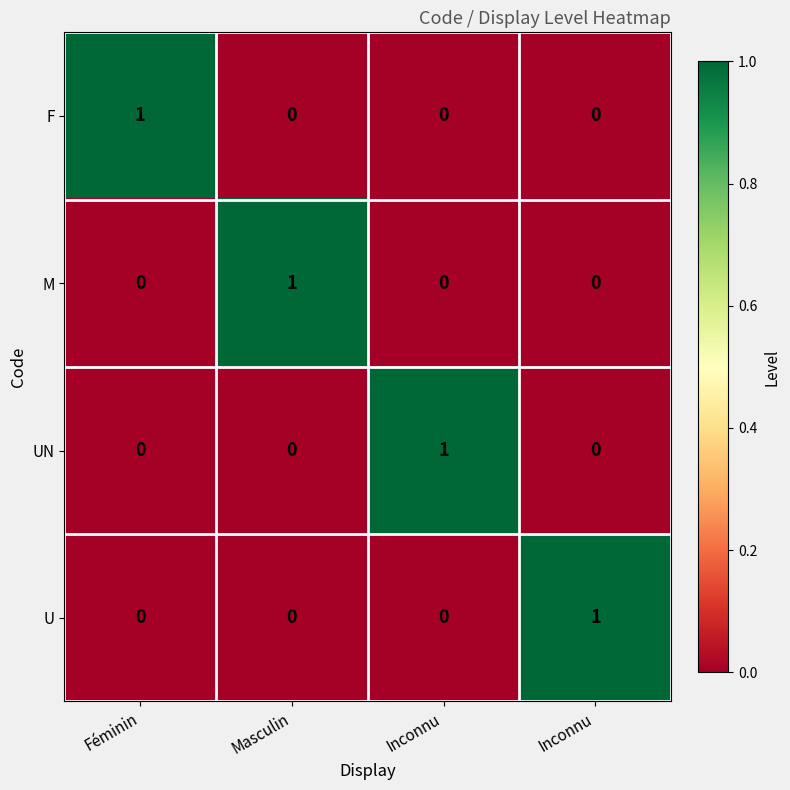

How many series are shown in this chart?

4